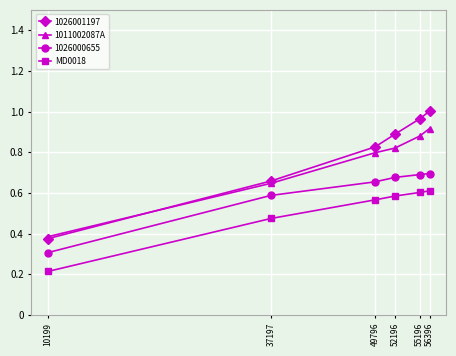

Rank the series by their average value, from lowest to highest.

MD0018, 1026000655, 1011002087A, 1026001197